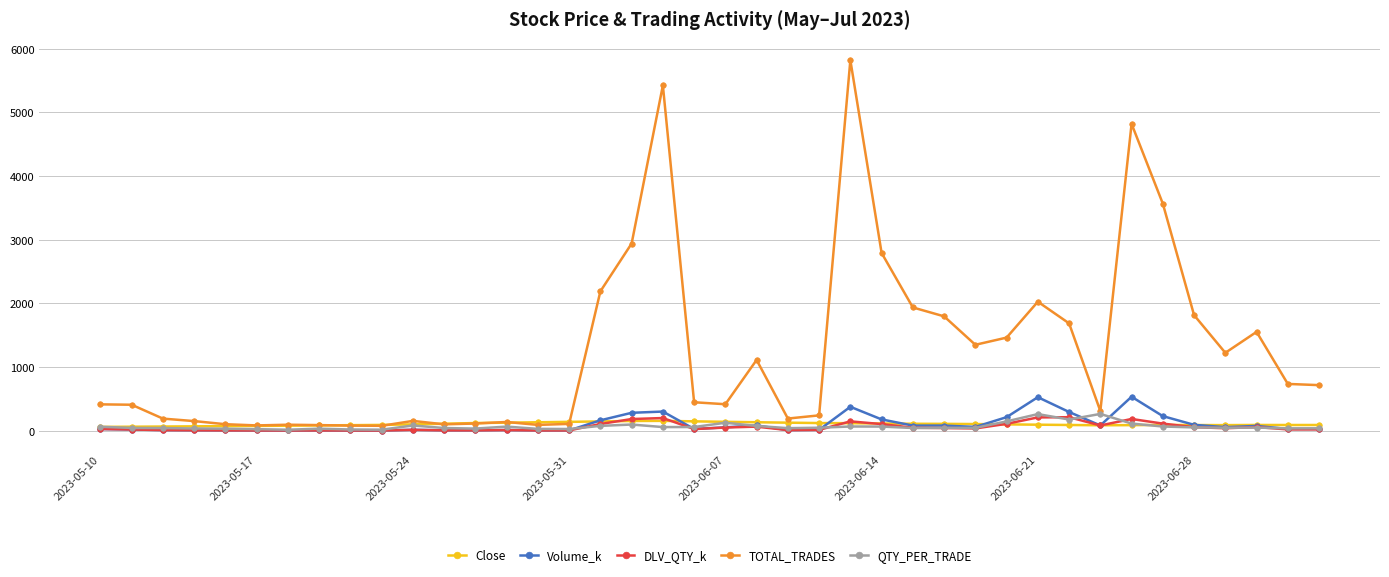

What is the highest value of the TOTAL_TRADES series?

5821.0